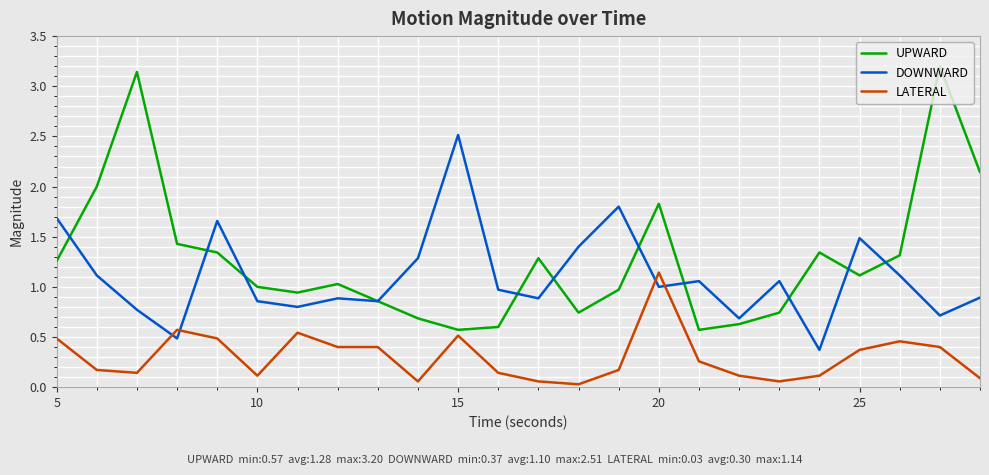

True or false: UPWARD and LATERAL cross at least once.

False